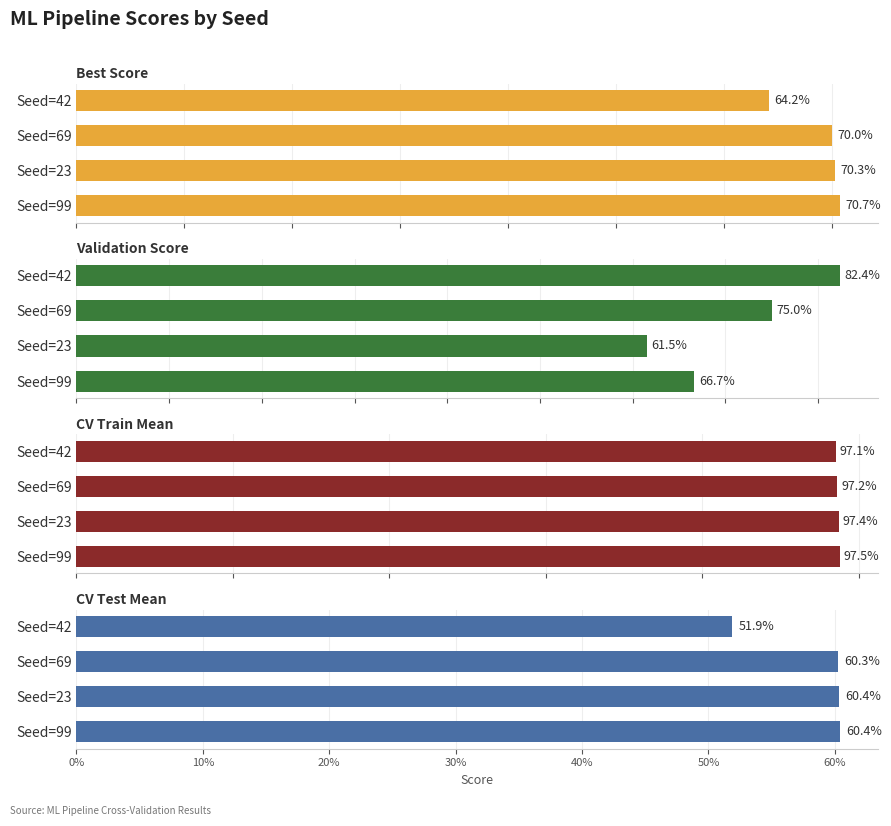

What is the sum of all CV Train Mean values?

3.9